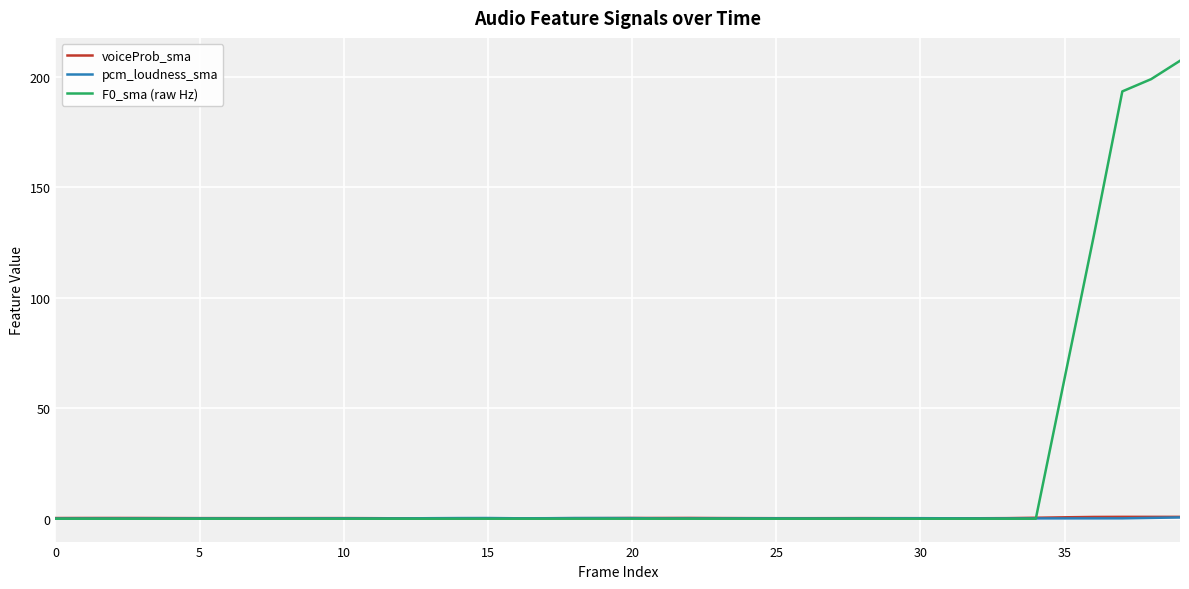

How many intersections are there between pcm_loudness_sma and voiceProb_sma?

6